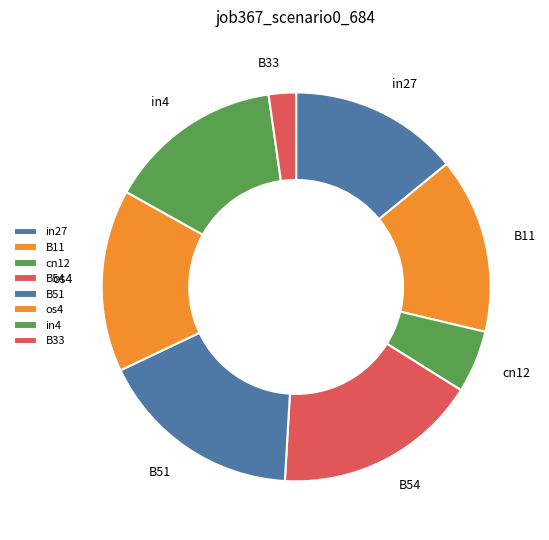

Which category has the smallest portion of the pie?

B33